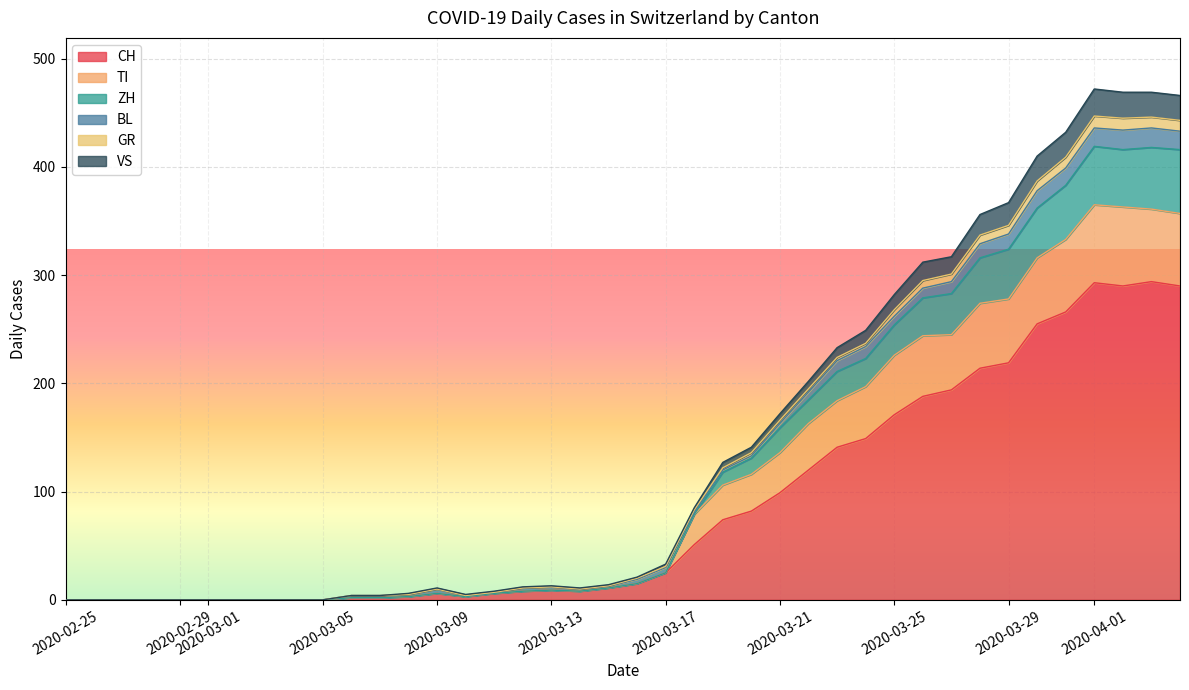

What are all the series names shown in the legend?

CH, TI, ZH, BL, GR, VS